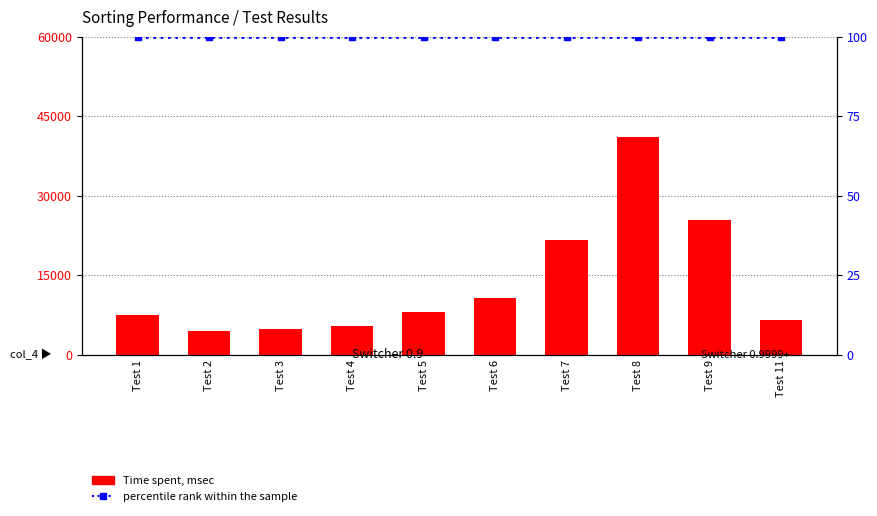

What value does the Time spent, msec series have at Test 8, to the nearest 10?

40990